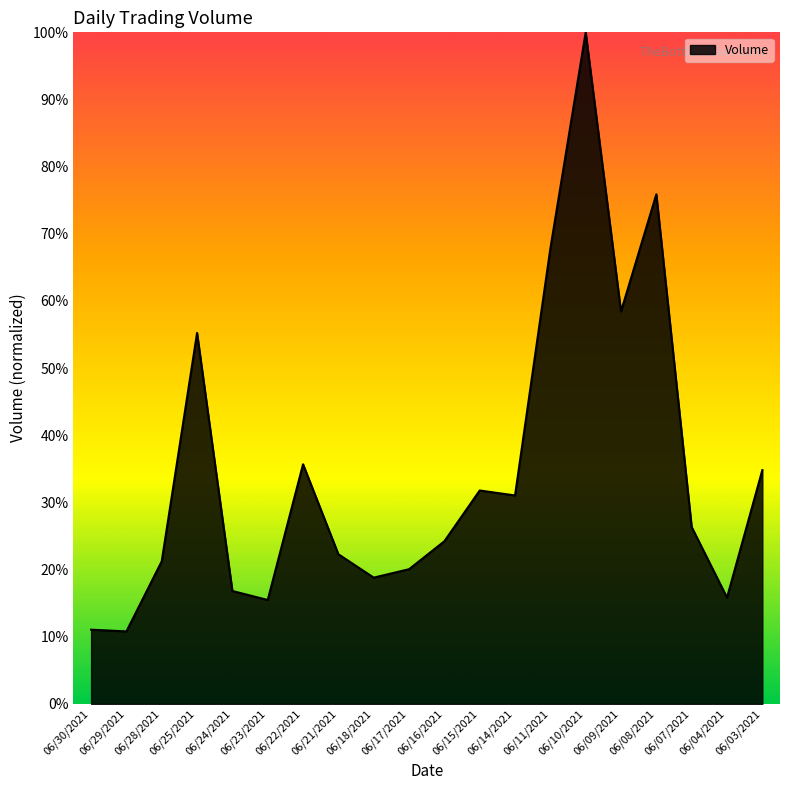

Which has a higher value, 06/07/2021 or 06/04/2021?

06/07/2021